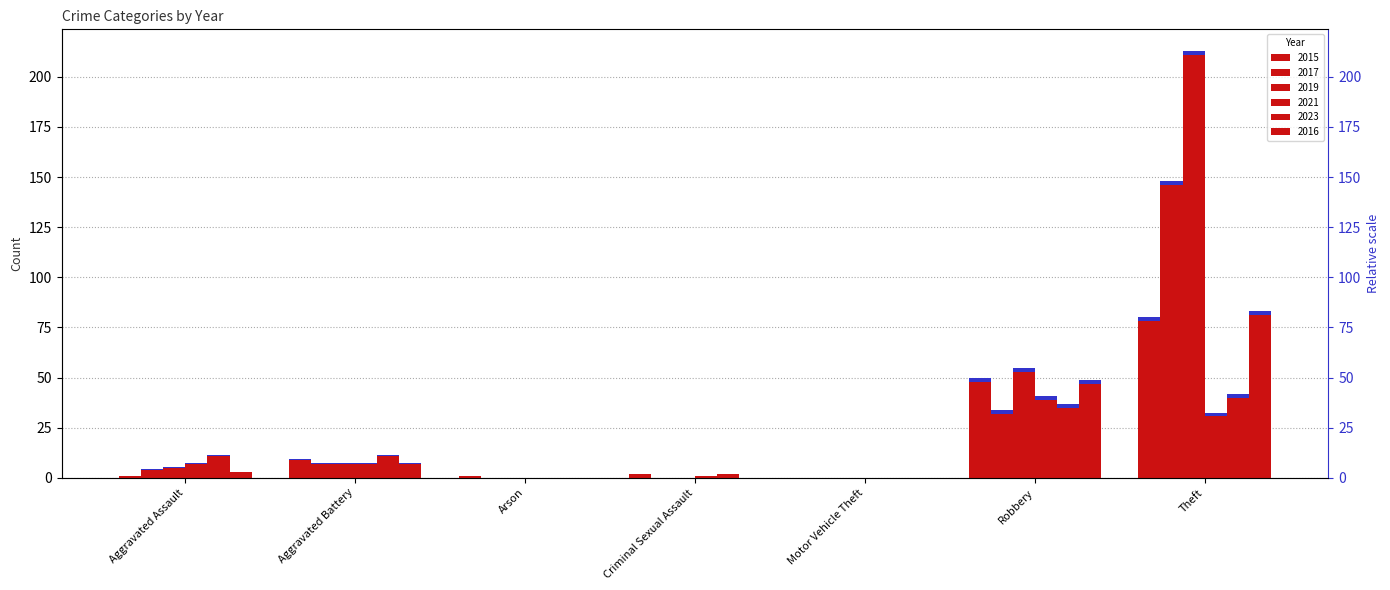

Reading left to right, list all the values displayed in this chart.

2015: Aggravated Assault=1	Aggravated Battery=9	Arson=1	Criminal Sexual Assault=2	Motor Vehicle Theft=0	Robbery=48	Theft=78
2017: Aggravated Assault=4	Aggravated Battery=7	Arson=0	Criminal Sexual Assault=0	Motor Vehicle Theft=0	Robbery=32	Theft=146
2019: Aggravated Assault=5	Aggravated Battery=7	Arson=0	Criminal Sexual Assault=0	Motor Vehicle Theft=0	Robbery=53	Theft=211
2021: Aggravated Assault=7	Aggravated Battery=7	Arson=0	Criminal Sexual Assault=1	Motor Vehicle Theft=0	Robbery=39	Theft=31
2023: Aggravated Assault=11	Aggravated Battery=11	Arson=0	Criminal Sexual Assault=2	Motor Vehicle Theft=0	Robbery=35	Theft=40
2016: Aggravated Assault=3	Aggravated Battery=7	Arson=0	Criminal Sexual Assault=0	Motor Vehicle Theft=0	Robbery=47	Theft=81